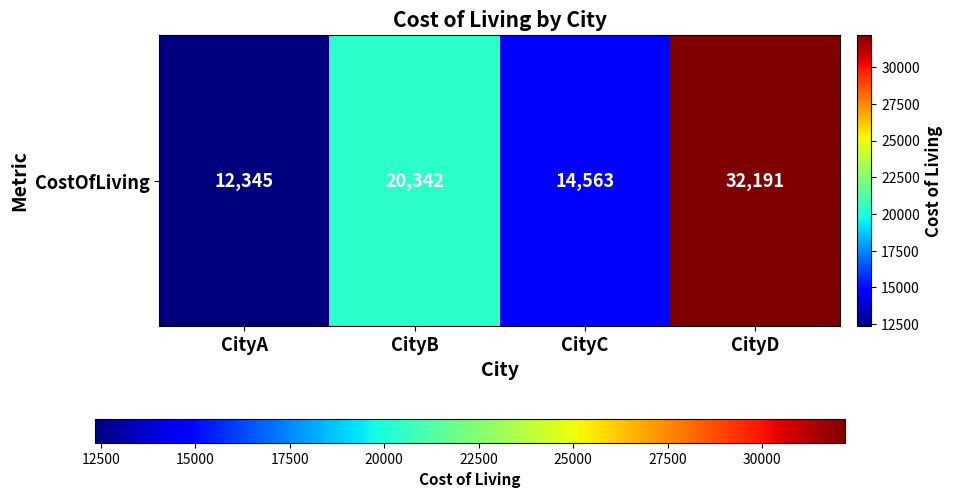

What is the sum of the values at CityB and CityD?

52533